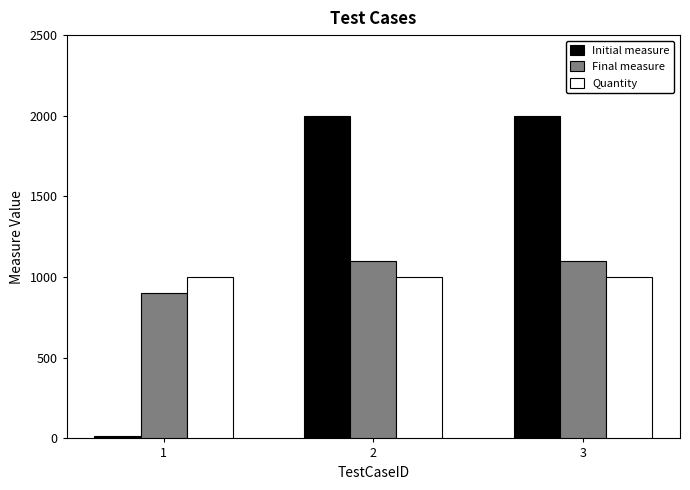

The value of Quantity at 3 is 1000. True or false?

True